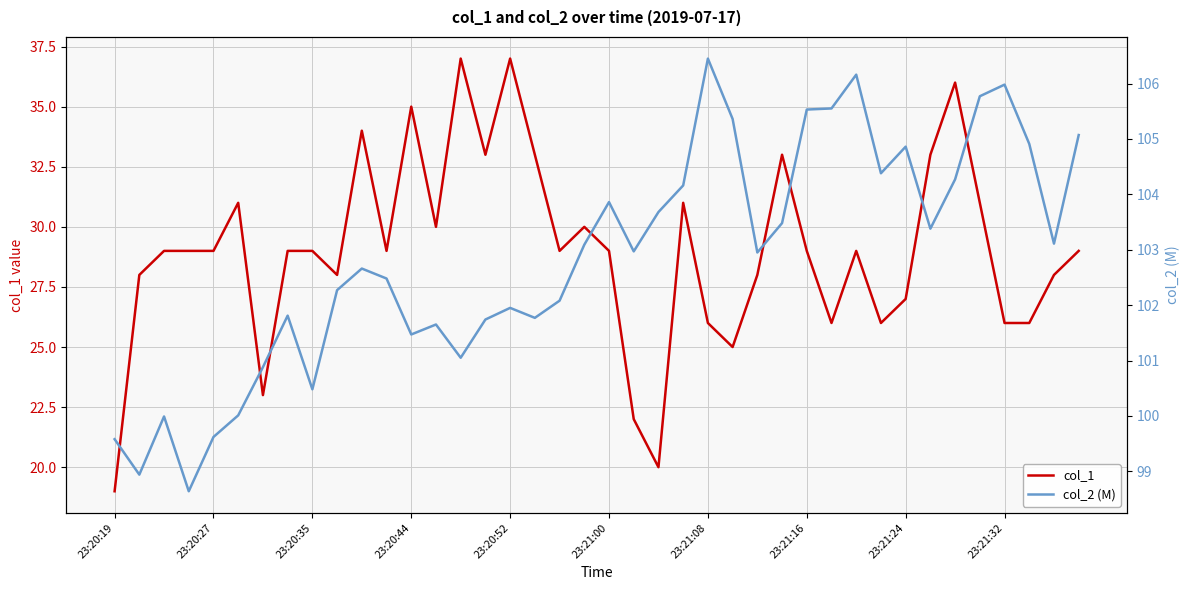

Which has a higher value, 23:21:16 or 23:20:27?

23:21:16